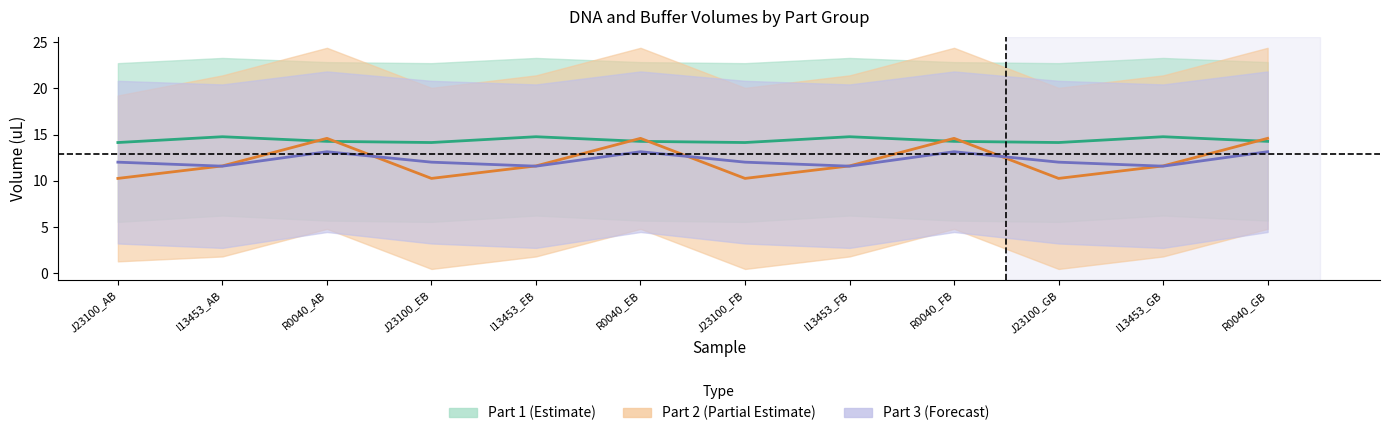

At which label is DNA to add (Part3) closest to 12?

J23100_AB